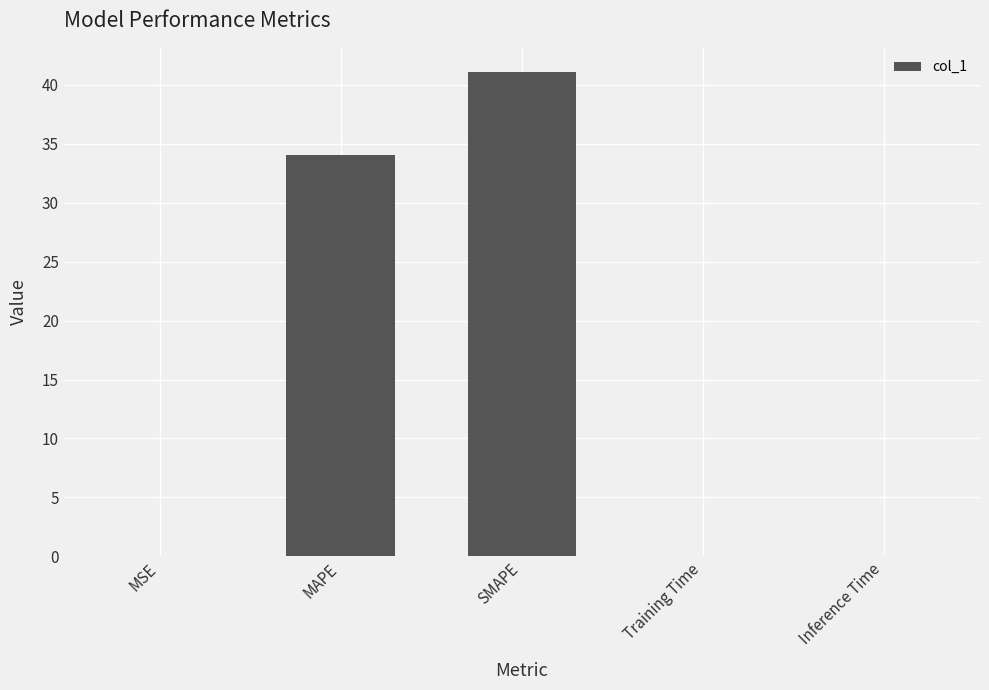

What is the sum of the values at Training Time and MSE?

0.1